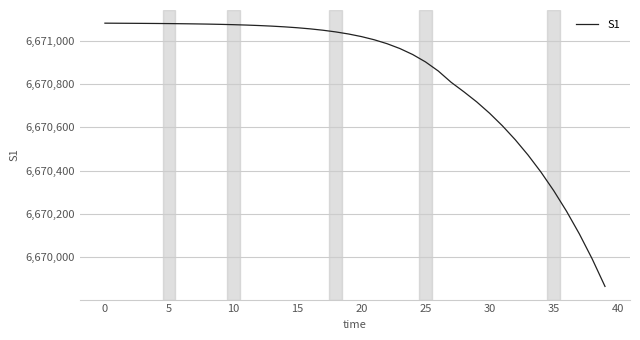

What is the difference between the maximum and minimum values?

1217.7